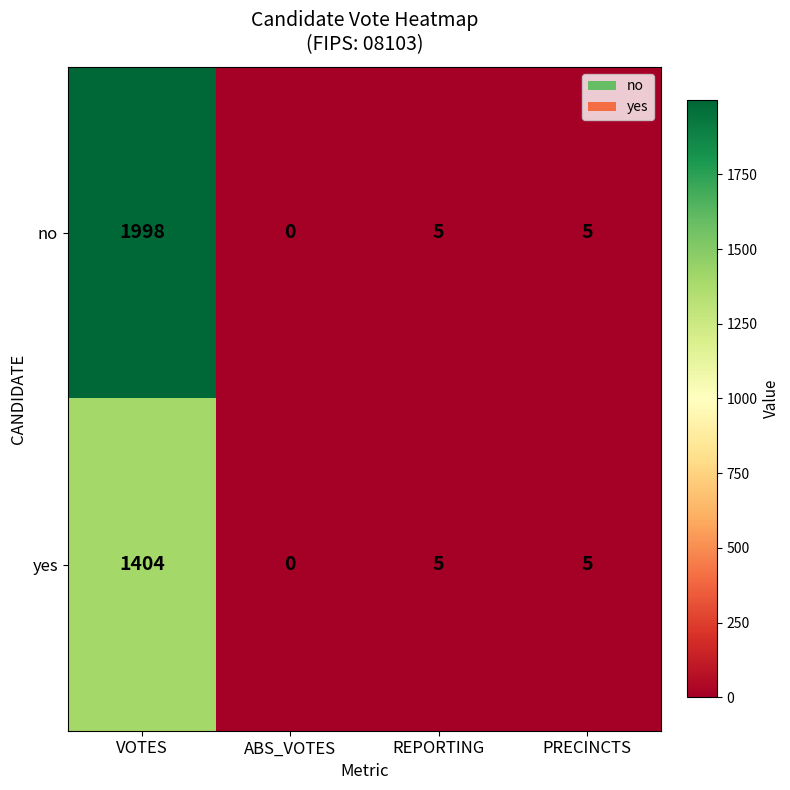

True or false: no has a value of -1283 at ABS_VOTES.

False